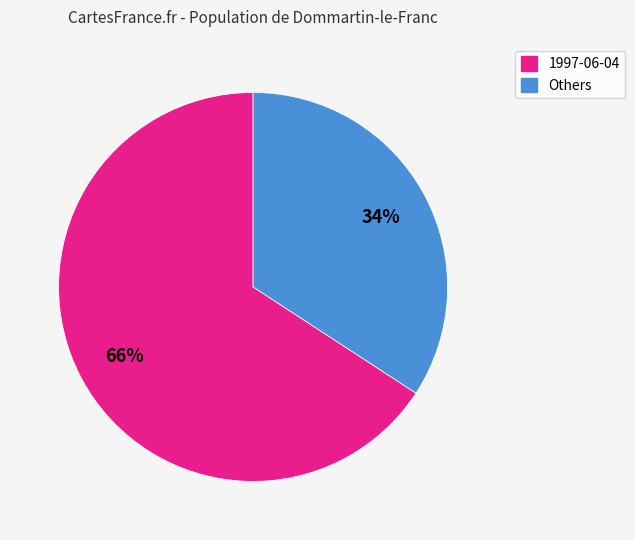

Is there any slice that represents more than half of the pie?

Yes